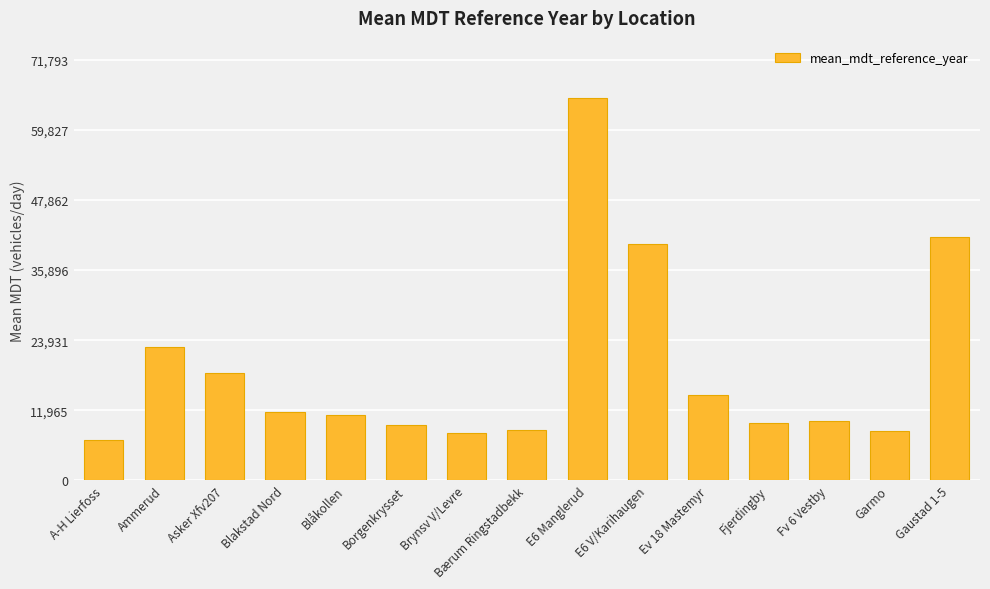

What is the sum of all values?

287170.0